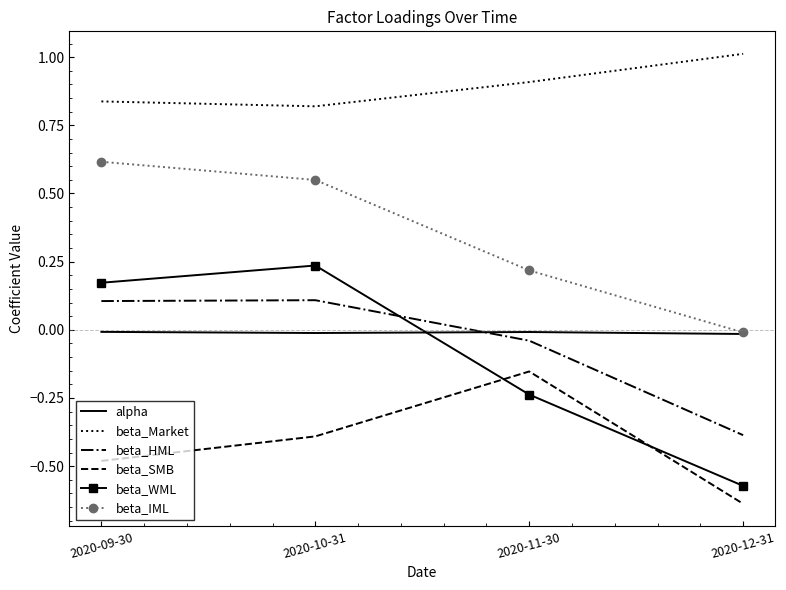

In beta_Market, how many points are lower than both neighbors (excluding endpoints)?

1